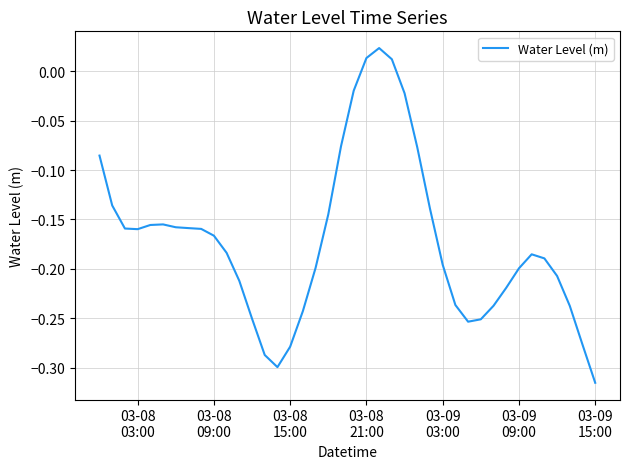

Does the chart display data point markers on the line(s)?

No